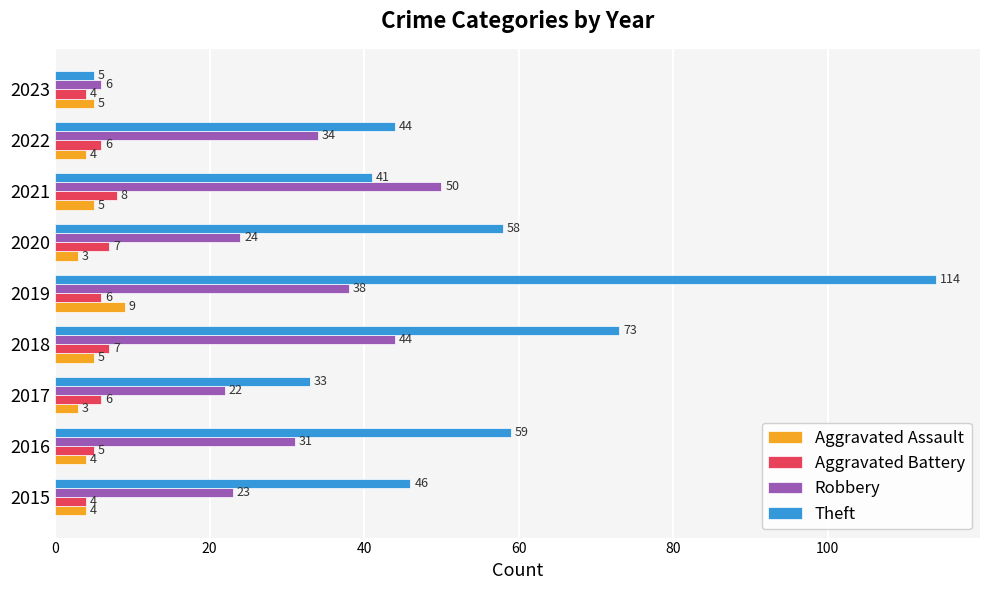

The Robbery series shows 31 at 2016. True or false?

True